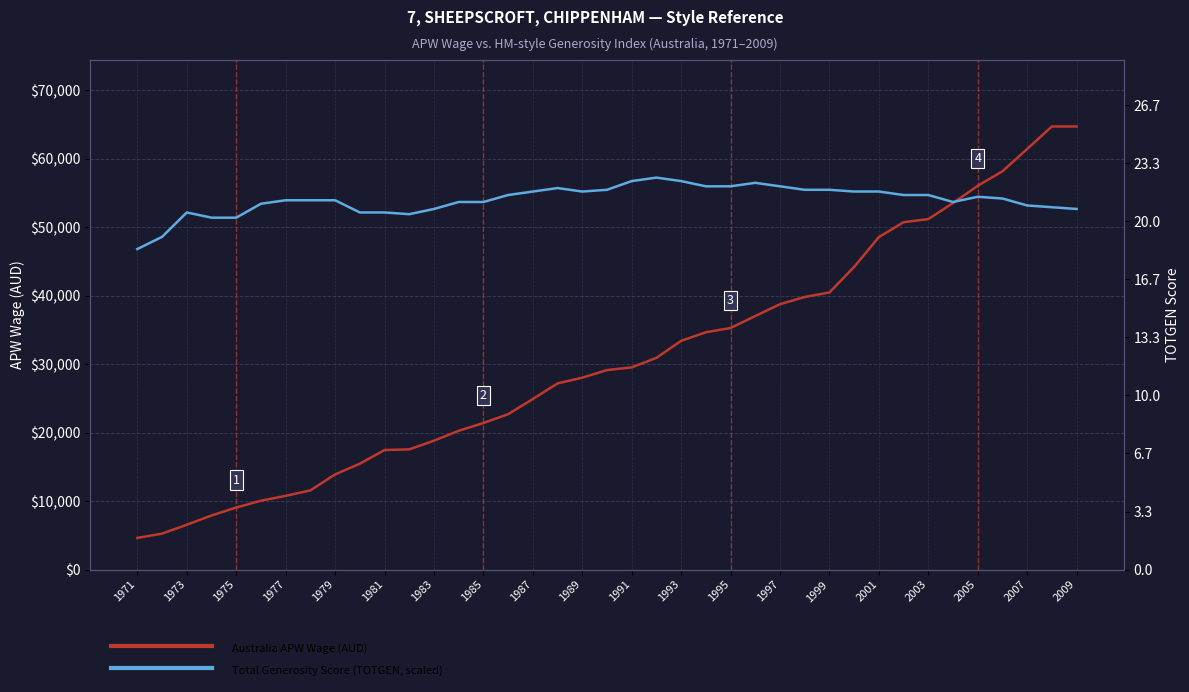

Which series has the largest range (max minus min)?

Australia (APWWage)